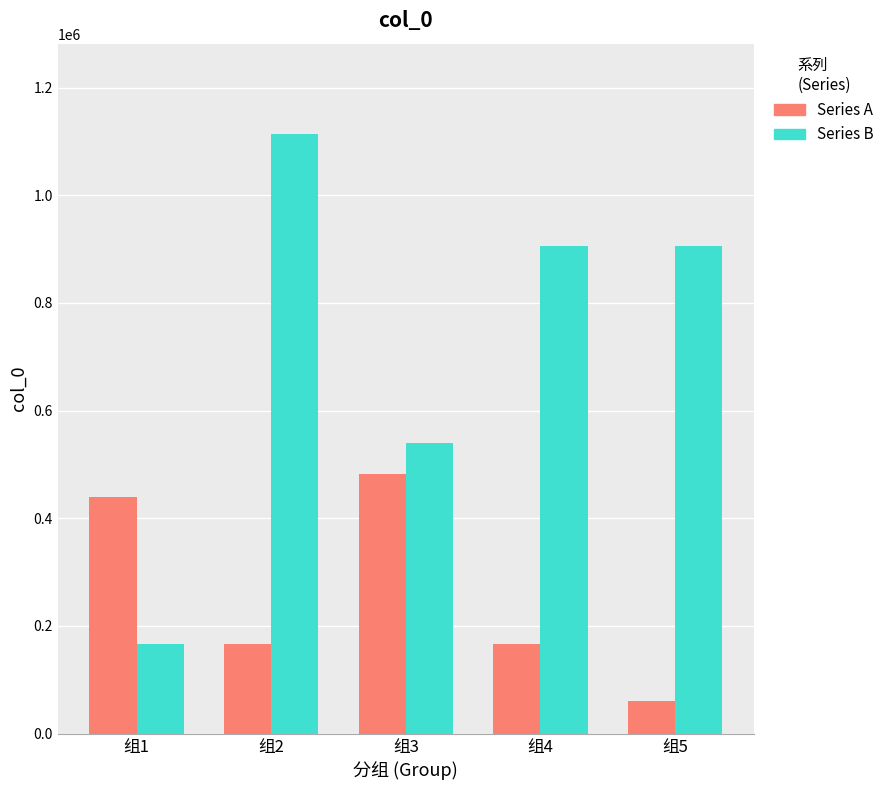

How many values in the Series B series are below 905763?

2